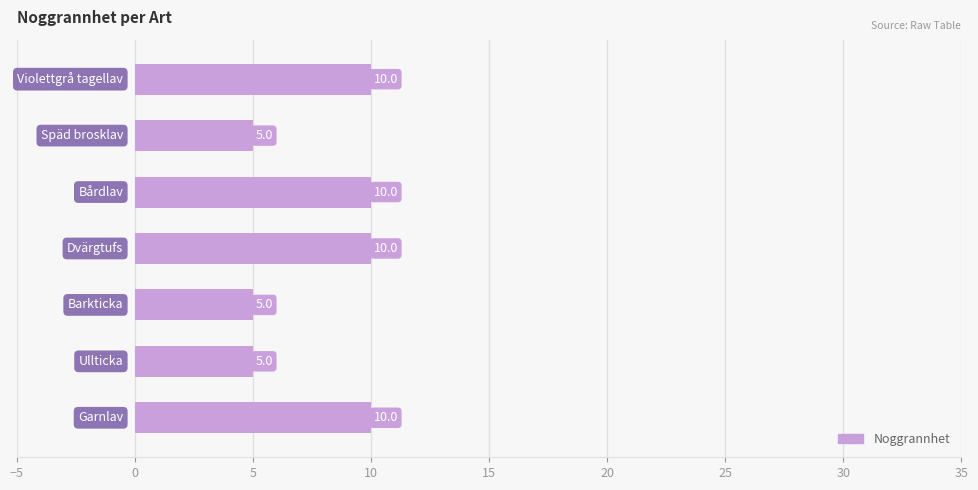

What is the greatest value displayed?

10